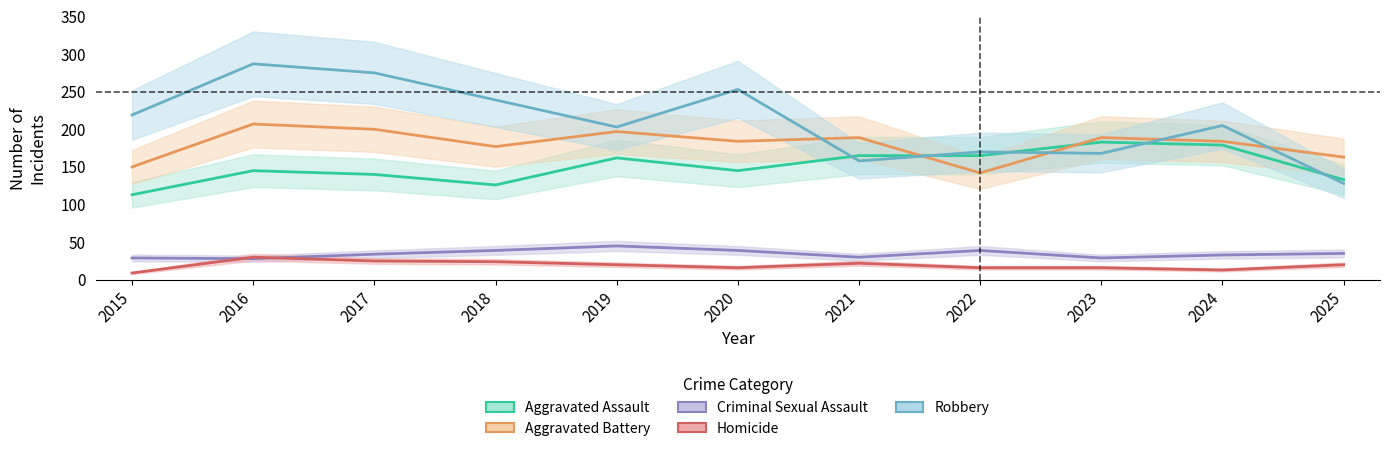

Which category has the lowest value in the Homicide series?

2015